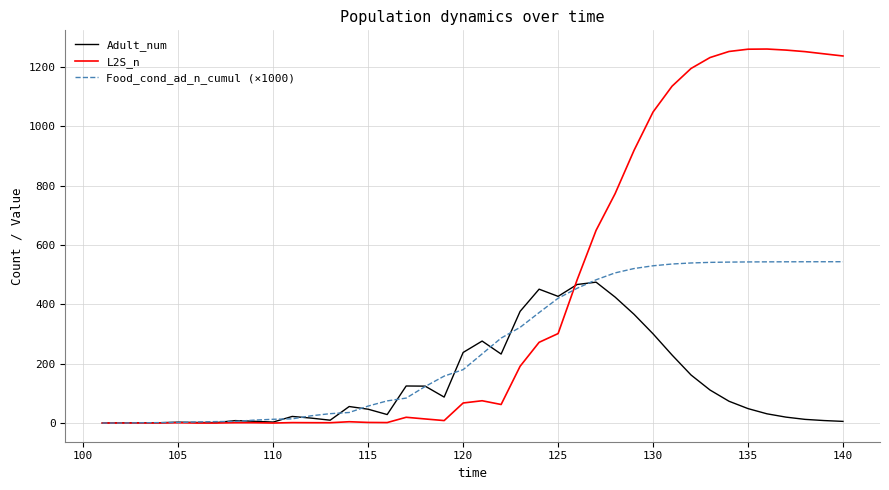

At how many categories does at least one series exceed 990?

11